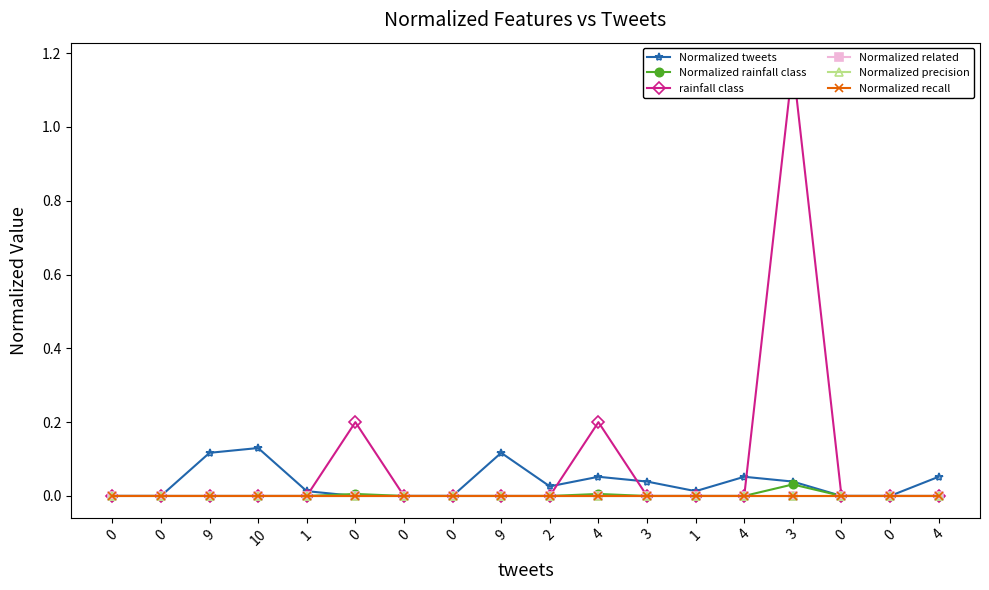

Reading left to right, extract all data points from this chart.

Normalized tweets: 0.0	0.0	0.1	0.1	0.0	0.0	0.0	0.0	0.1	0.0	0.1	0.0	0.0	0.1	0.0	0.0	0.0	0.1
Normalized rainfall class: 0.0	0.0	0.0	0.0	0.0	0.0	0.0	0.0	0.0	0.0	0.0	0.0	0.0	0.0	0.0	0.0	0.0	0.0
rainfall class: 0.0	0.0	0.0	0.0	0.0	0.2	0.0	0.0	0.0	0.0	0.2	0.0	0.0	0.0	1.2	0.0	0.0	0.0
Normalized related: 0.0	0.0	0.0	0.0	0.0	0.0	0.0	0.0	0.0	0.0	0.0	0.0	0.0	0.0	0.0	0.0	0.0	0.0
Normalized precision: 0.0	0.0	0.0	0.0	0.0	0.0	0.0	0.0	0.0	0.0	0.0	0.0	0.0	0.0	0.0	0.0	0.0	0.0
Normalized recall: 0.0	0.0	0.0	0.0	0.0	0.0	0.0	0.0	0.0	0.0	0.0	0.0	0.0	0.0	0.0	0.0	0.0	0.0